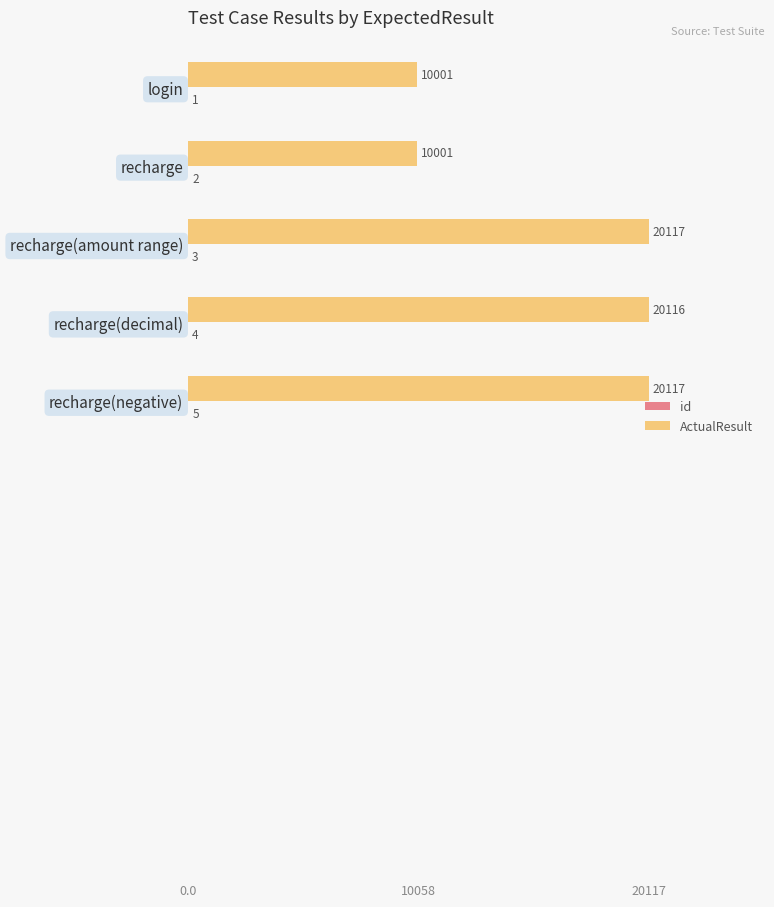

How many data points in ActualResult are less than 5?

2